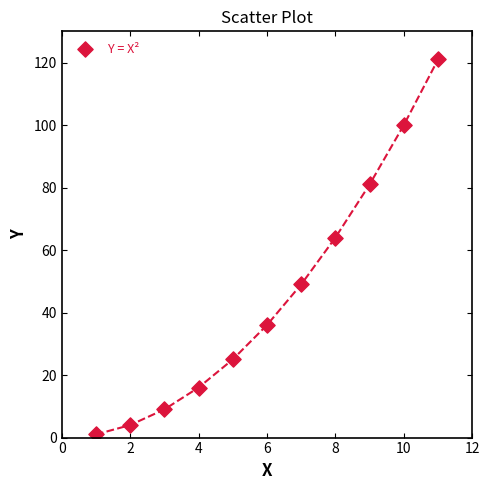

What is the range of Y values (max minus min)?

120